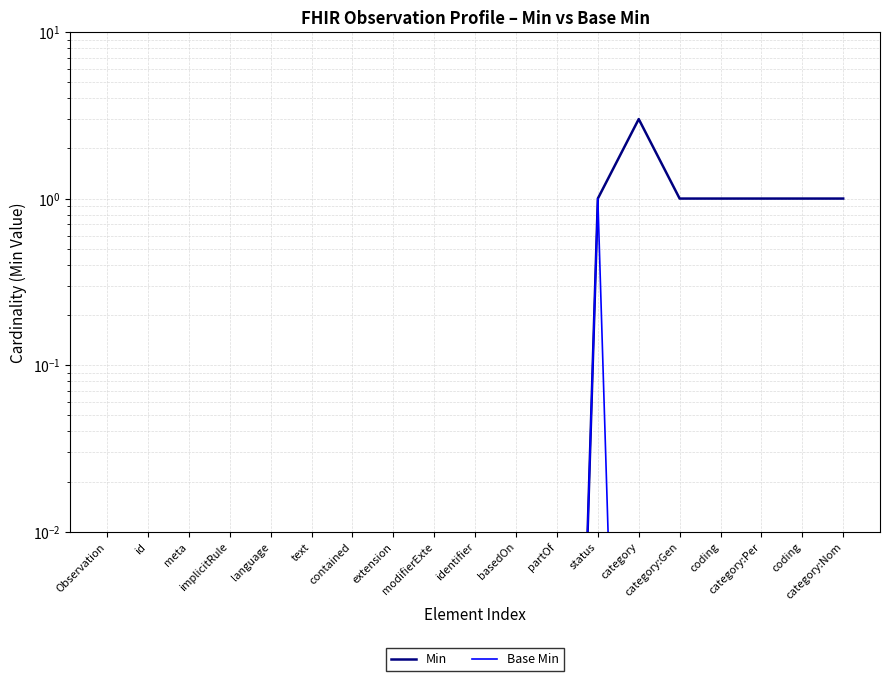

Where is the first local maximum for Min?

category